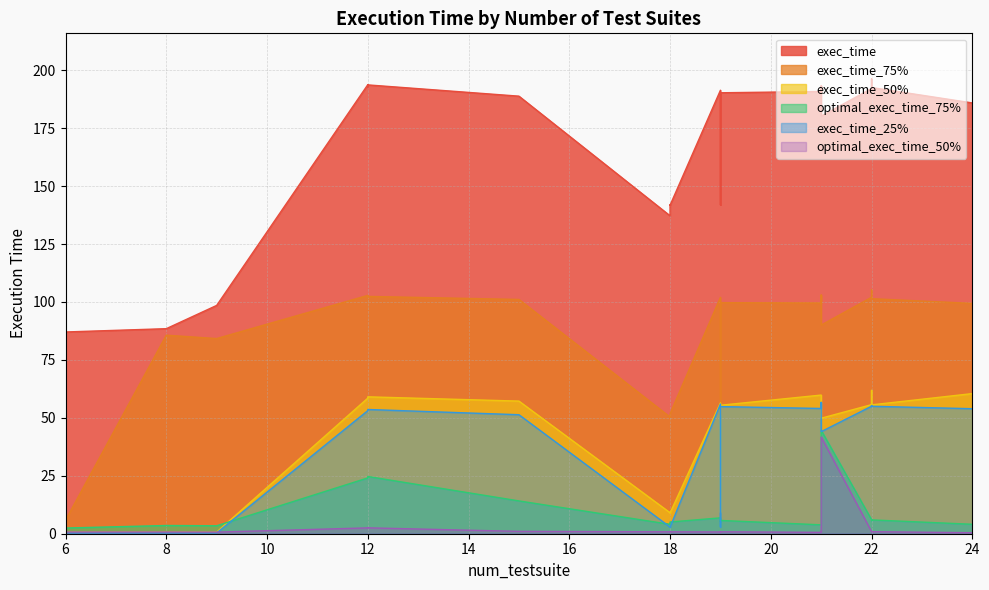

How many interior local valleys does the exec_time series have?

5